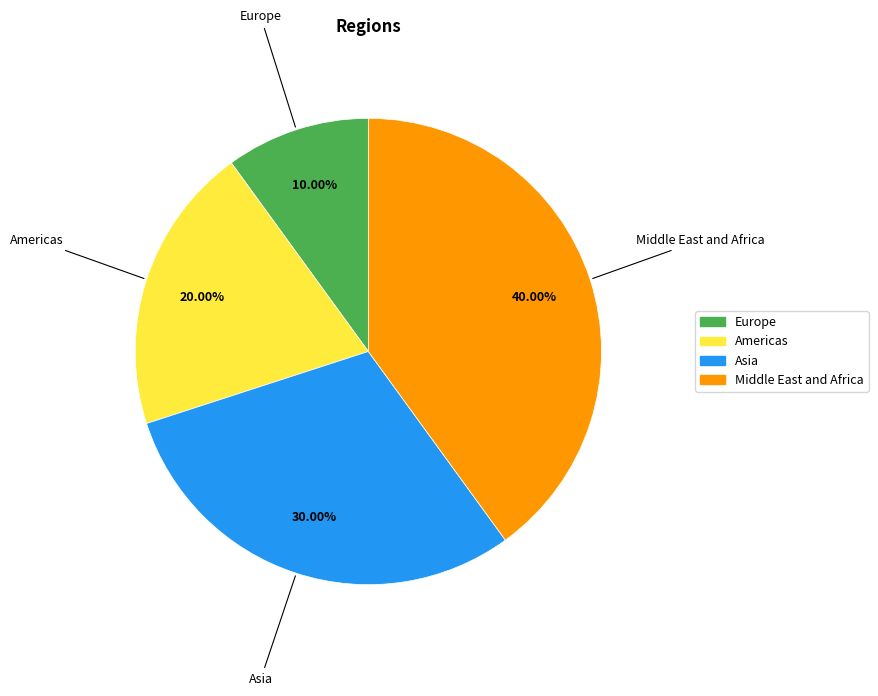

How many segments does this pie chart have?

4